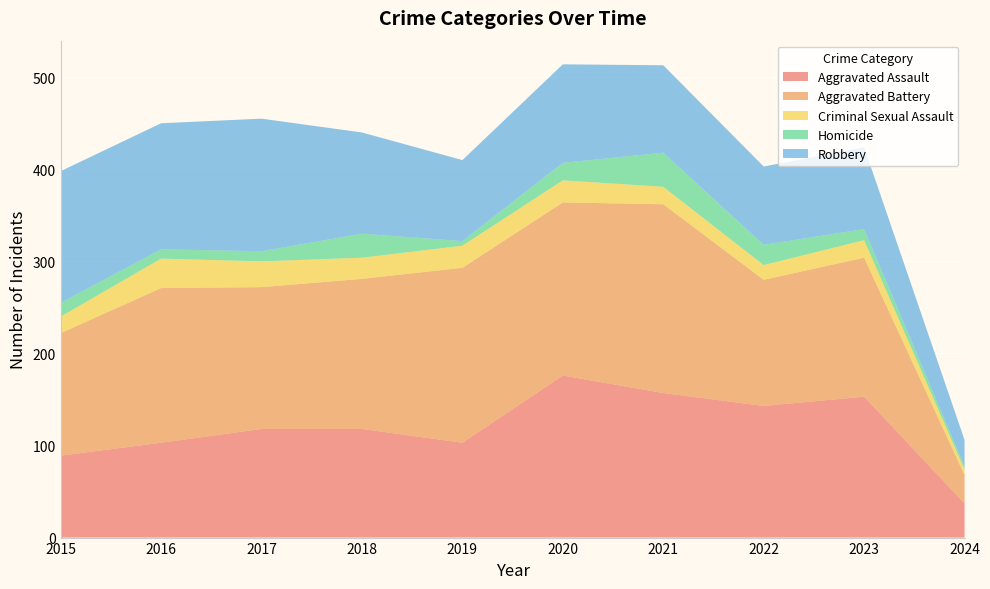

Reading left to right, what are all the values shown in this chart?

Aggravated Assault: 89	103	118	118	103	176	157	143	153	37
Aggravated Battery: 133	168	154	163	190	188	205	137	151	31
Criminal Sexual Assault: 18	32	28	23	24	24	19	16	19	6
Homicide: 15	10	11	26	5	19	37	22	12	3
Robbery: 143	137	144	110	88	107	95	85	89	29